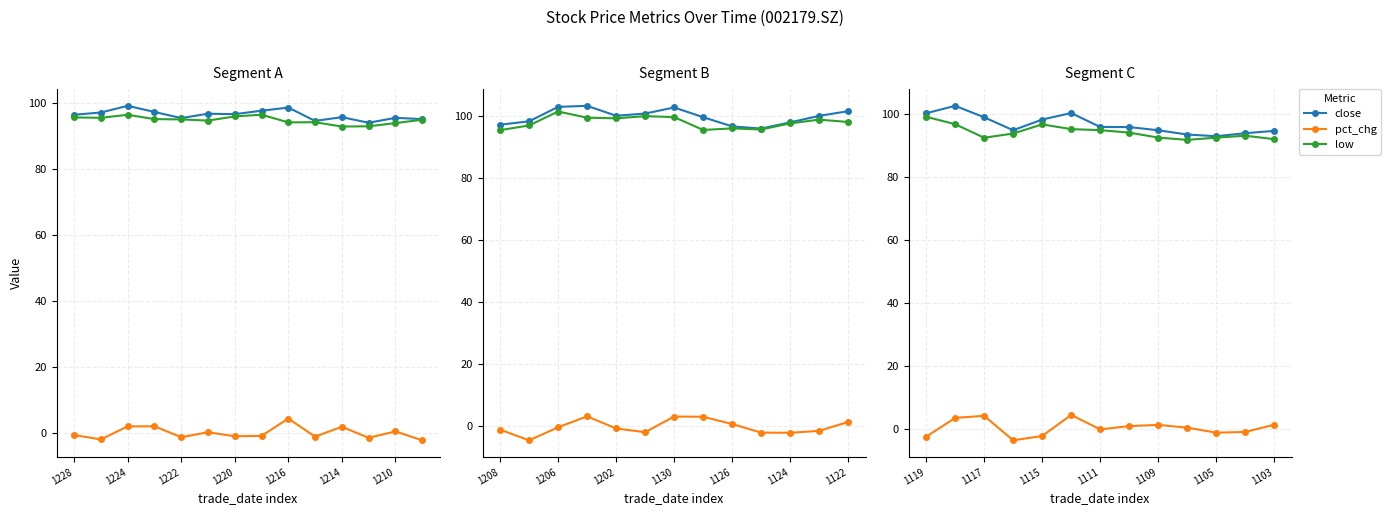

Rank the series at 1224 from highest to lowest value.

close, low, pct_chg